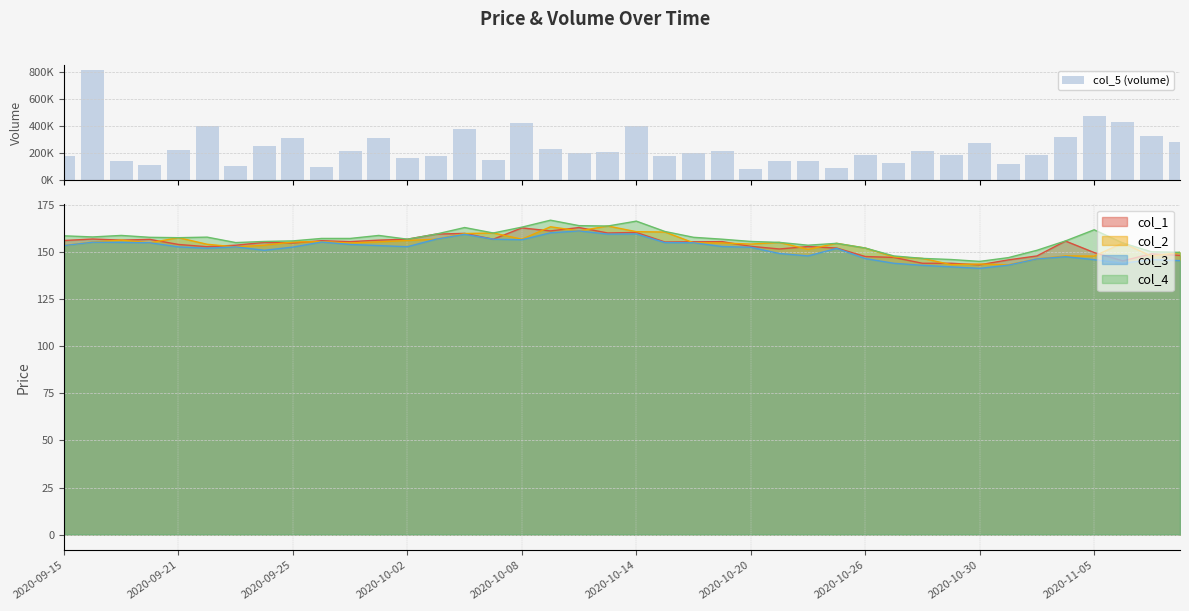

Reading left to right, list all the values displayed in this chart.

181735	813124	139171	113551	224793	404569	102553	250310	311857	99334	219428	310174	163331	178301	377956	147955	423297	231102	198277	211377	398246	179815	202973	216002	86775	142757	142050	93795	189291	126272	213402	184425	278686	122030	186034	322216	475967	430668	327558	280576